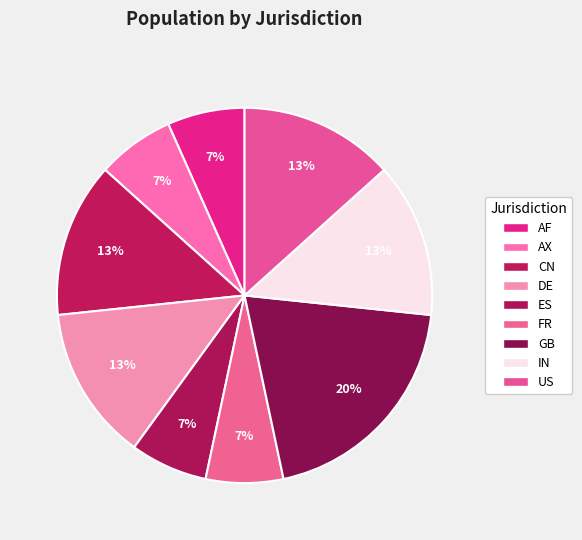

Is it true that CN is 1% of the pie?

False